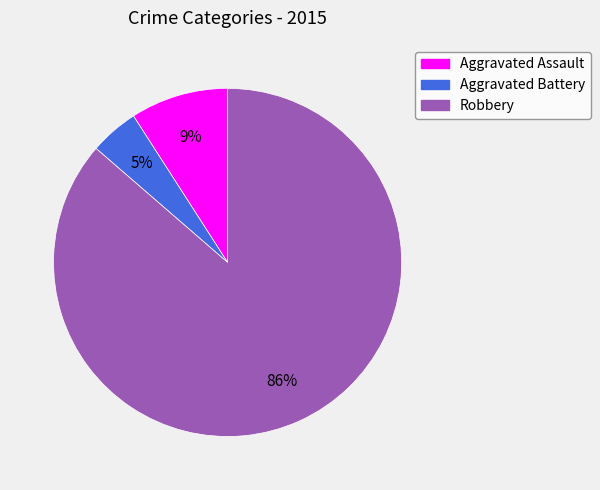

Does Robbery represent more than half of the total?

Yes